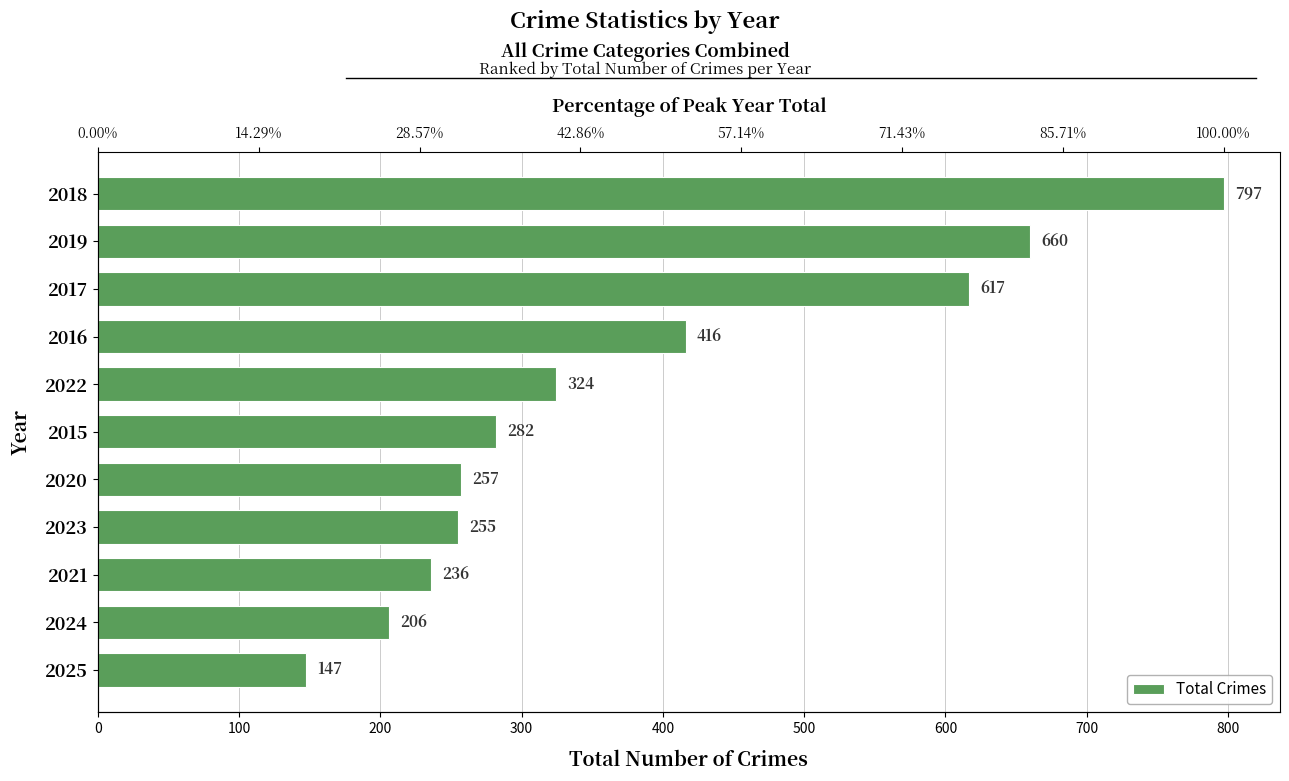

What is the smallest value displayed?

147